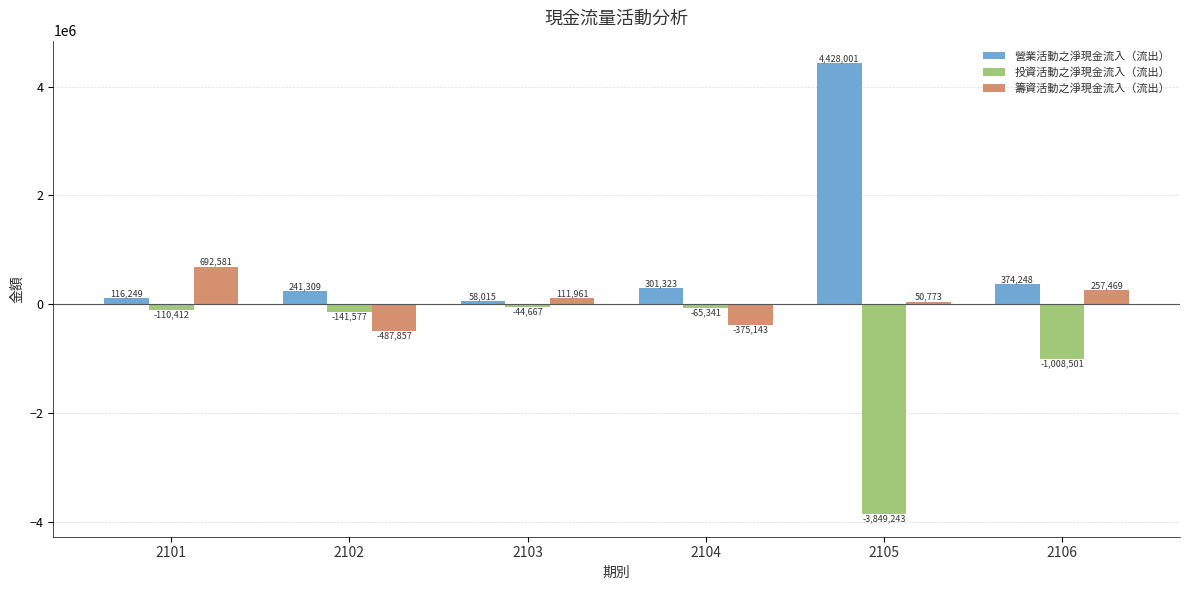

What is the smallest value displayed?

-3849243